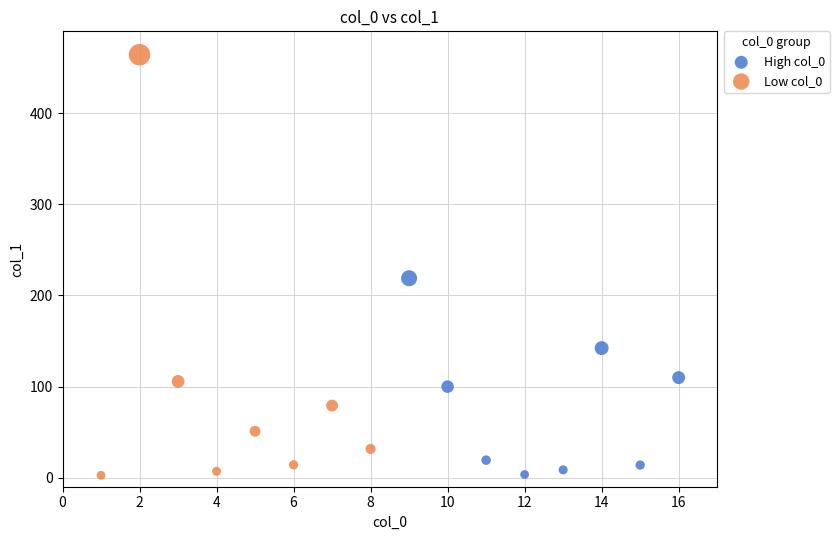

Which series has the widest spread of Y values?

Low col_0